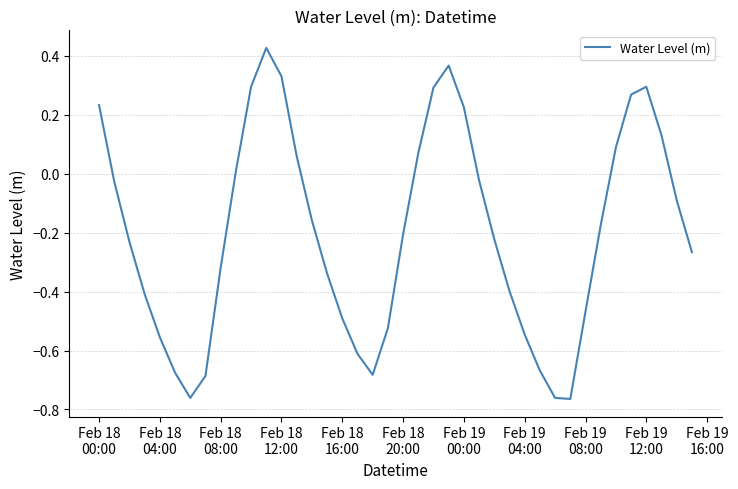

What is the difference between the maximum and minimum values?

1.2